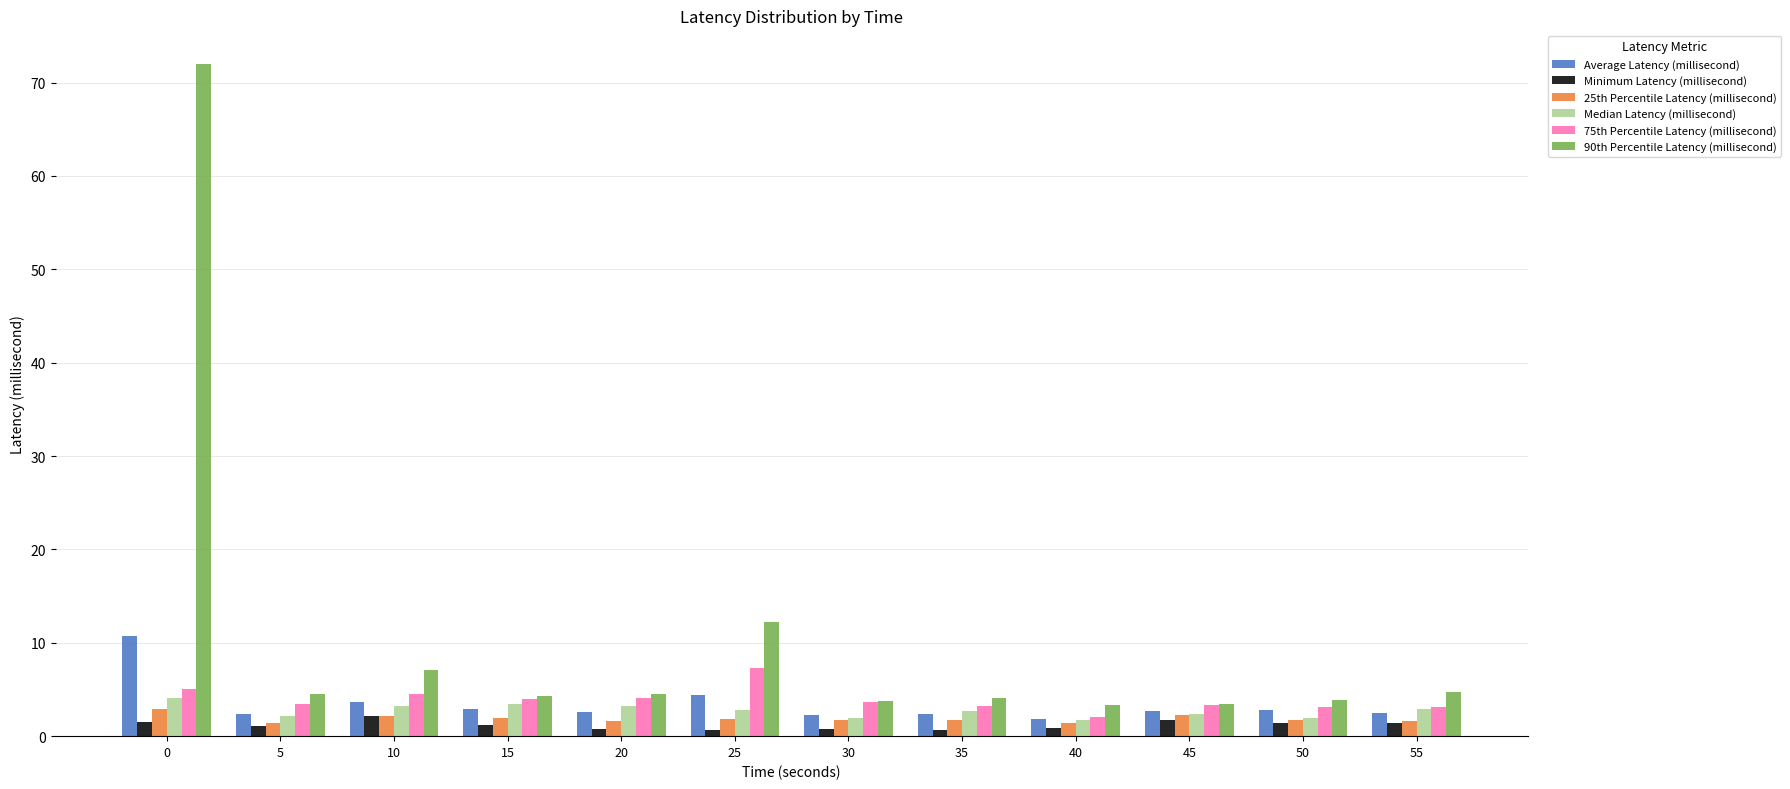

Which series has the largest range (max minus min)?

90th Percentile Latency (millisecond)